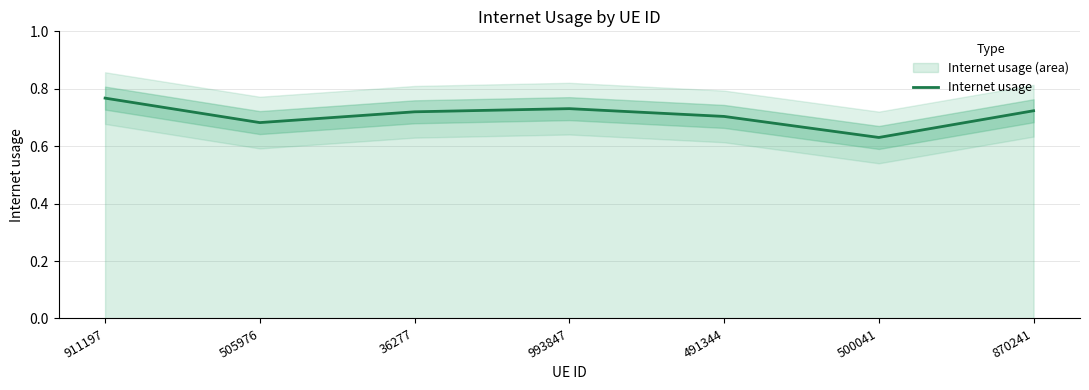

Does the chart have visible grid lines?

Yes